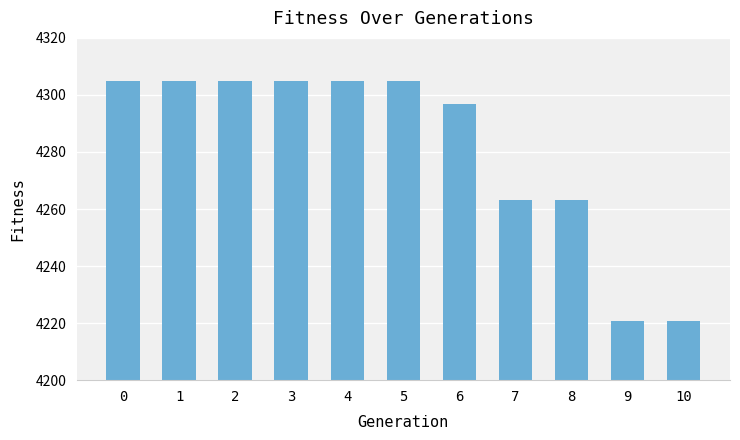

What is the maximum value shown in the chart?

4304.8